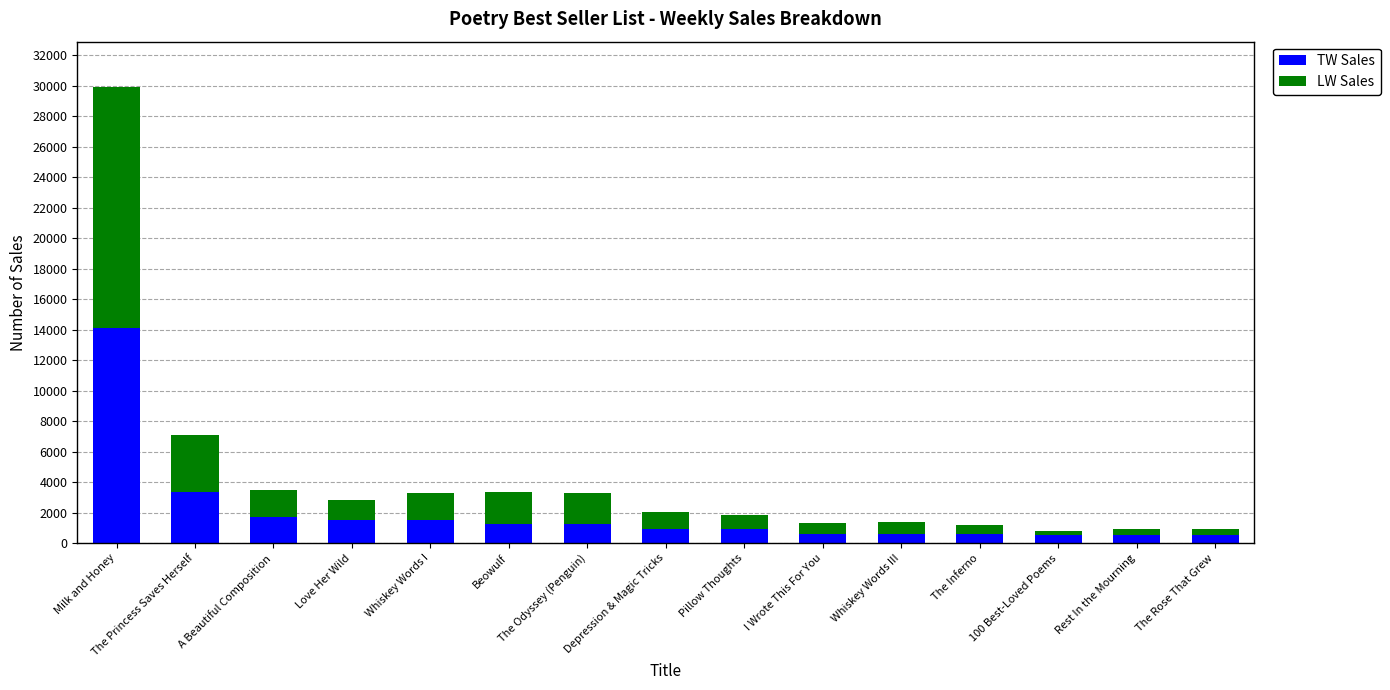

At which label does TW Sales reach its peak?

Milk and Honey